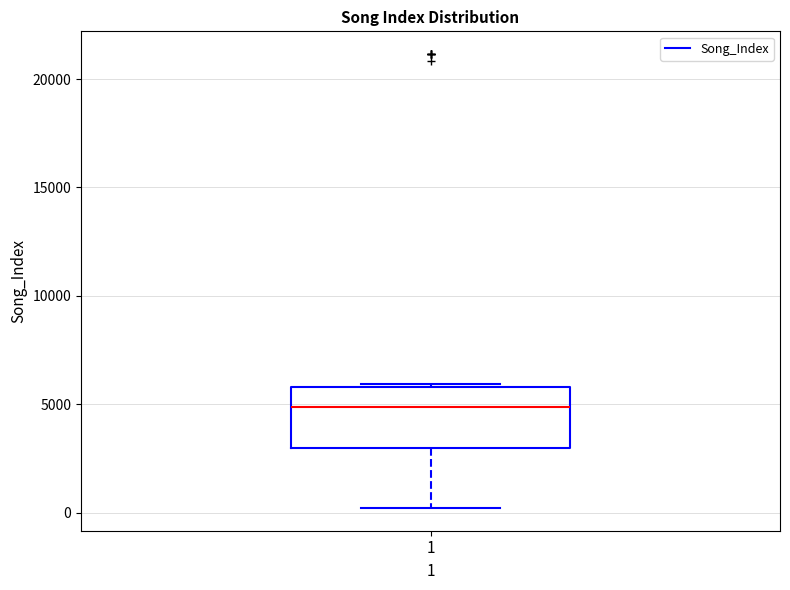

Transcribe this box plot: give where the median line is, the range the box spans, and where the two whiskers end, as read against the y-axis. The values are not printed on the chart, so give them approximately, as read against the axis.

median 5000, box 3000 to 6000, whiskers 0 to 6000